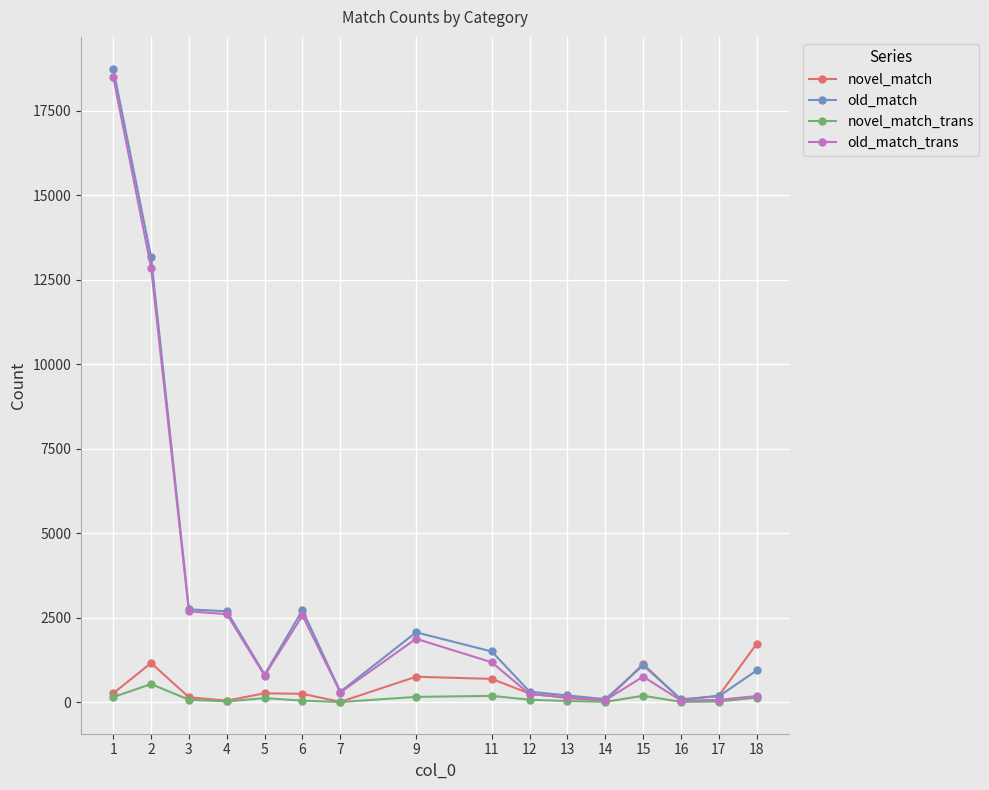

What is the average value of the novel_match_trans series?

112